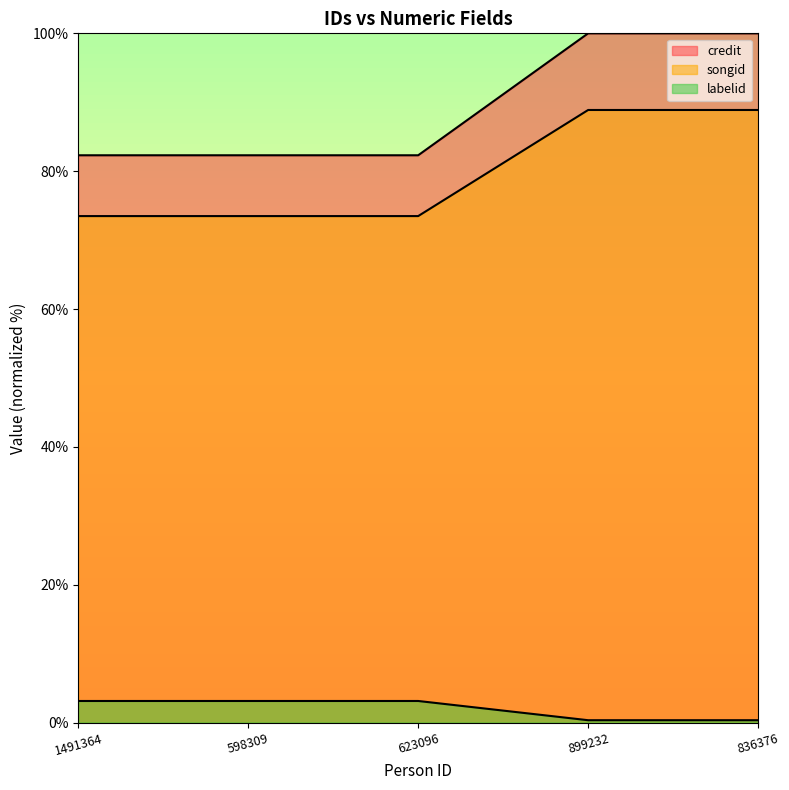

Which series has the widest spread of values?

credit